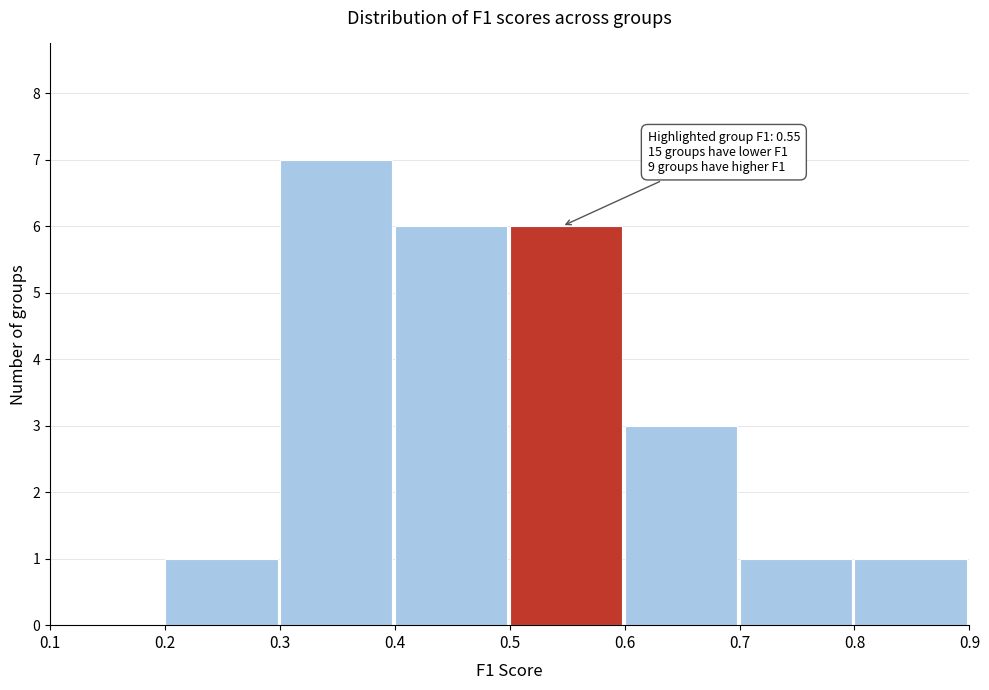

Which range on the x-axis has the tallest bar?

0.3 to 0.4